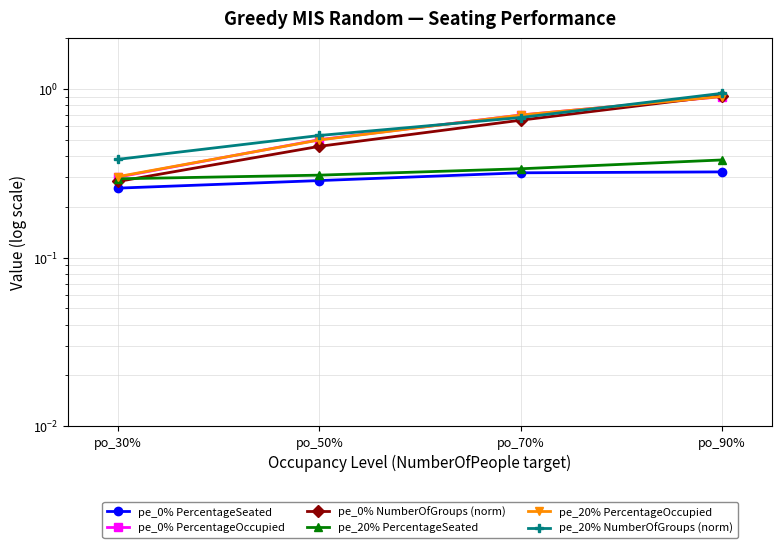

True or false: pe_0% PercentageSeated and pe_0% NumberOfGroups (norm) intersect in this chart.

False